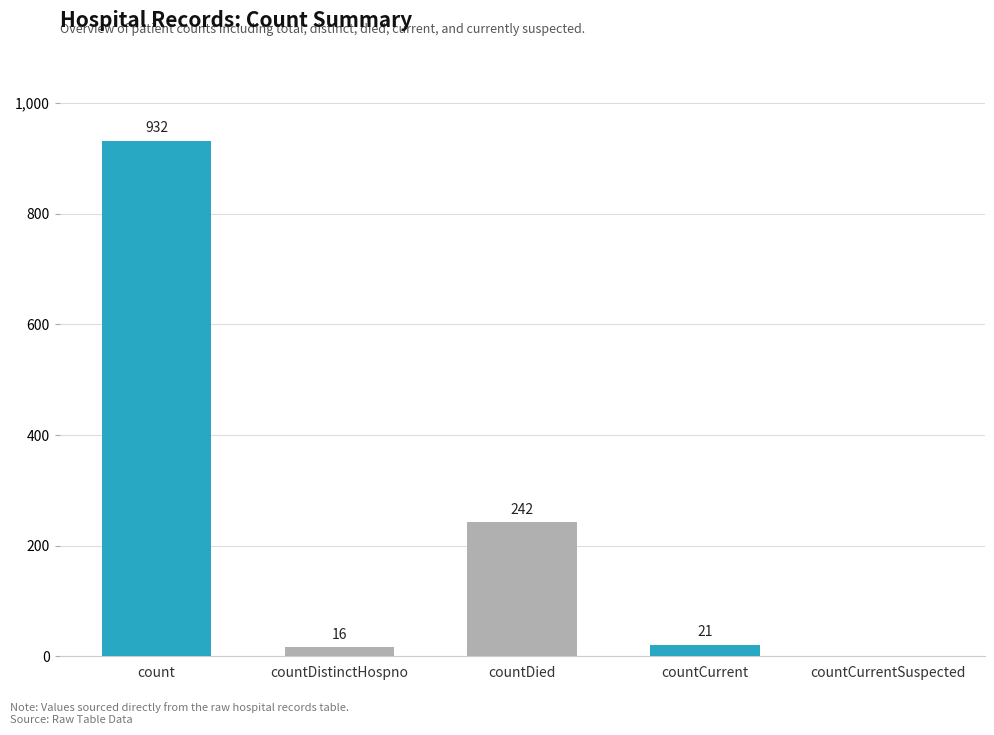

What is the approximate value at countDistinctHospno, to the nearest 10?

20